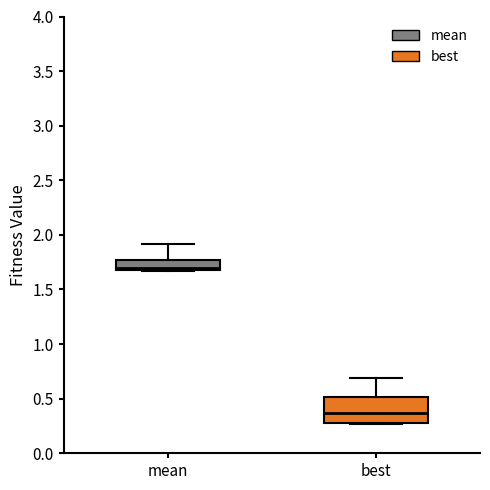

Which box is the tallest, from its lower edge to its upper edge?

best